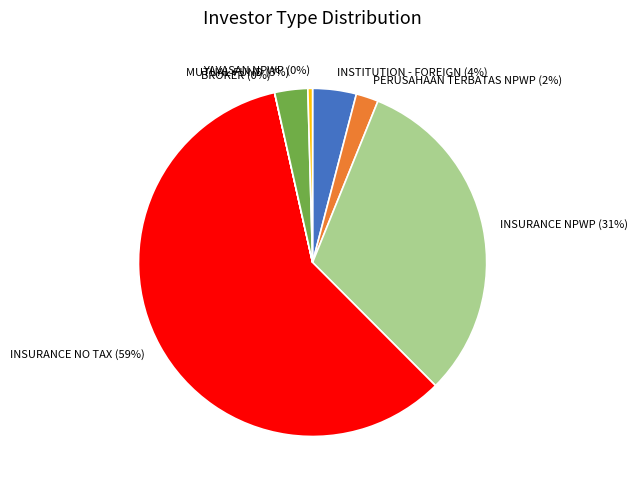

The INSURANCE NPWP slice represents 31% of the pie. True or false?

True